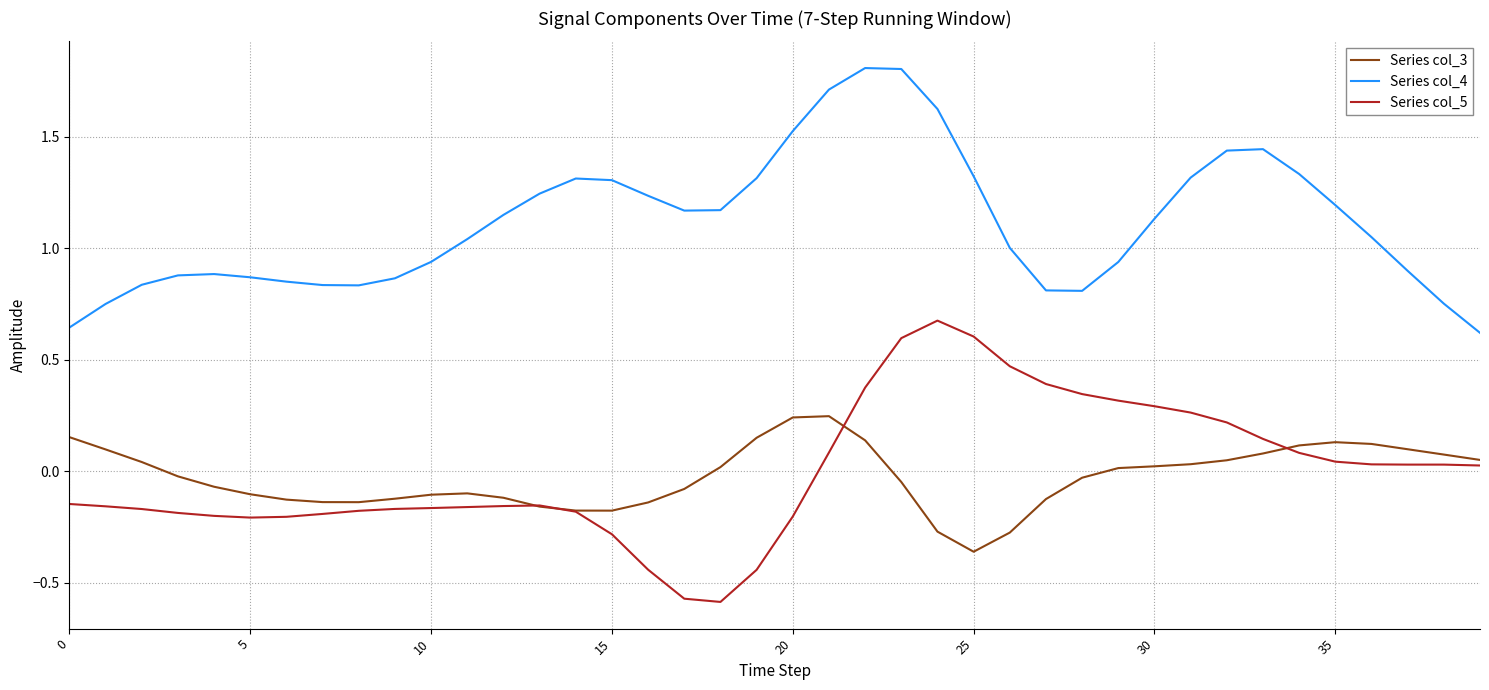

What is the greatest value displayed?

1.8